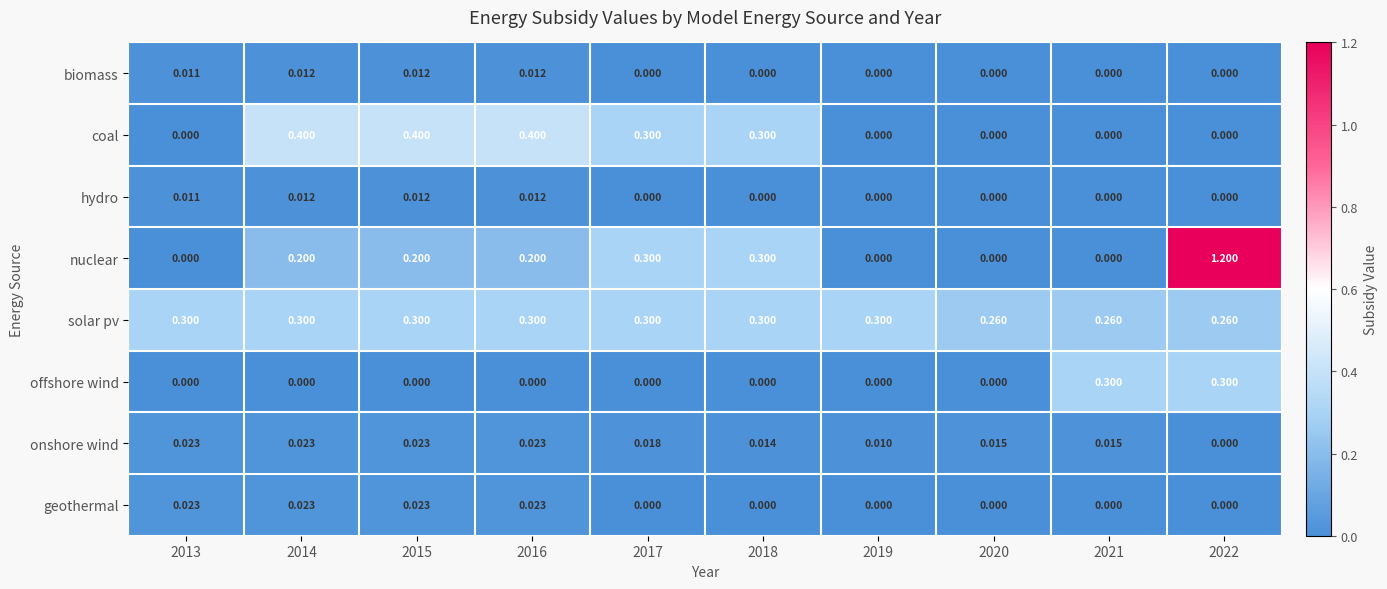

Which series changed the most between 2014 and 2019?

coal